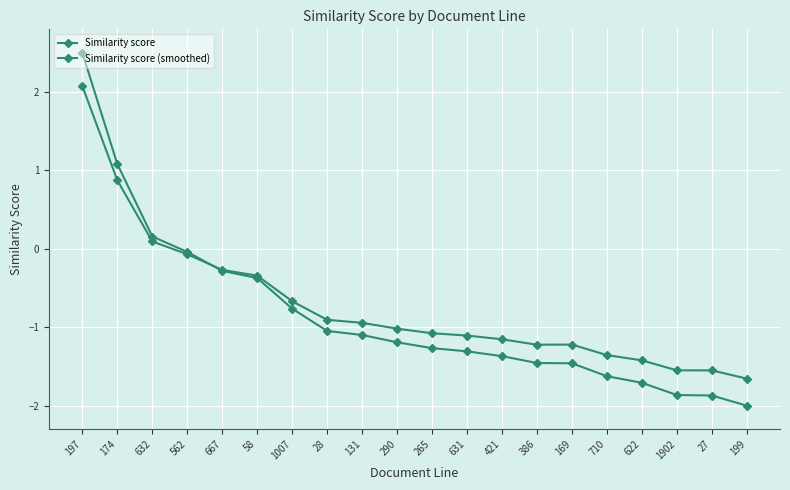

What is the minimum value for Similarity score (smoothed)?

-1.7